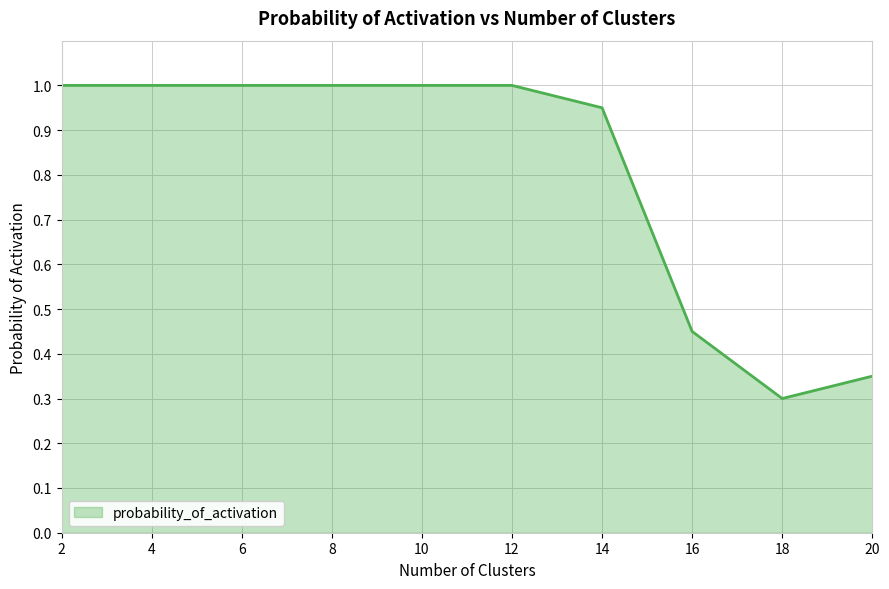

What is the greatest value displayed?

1.0